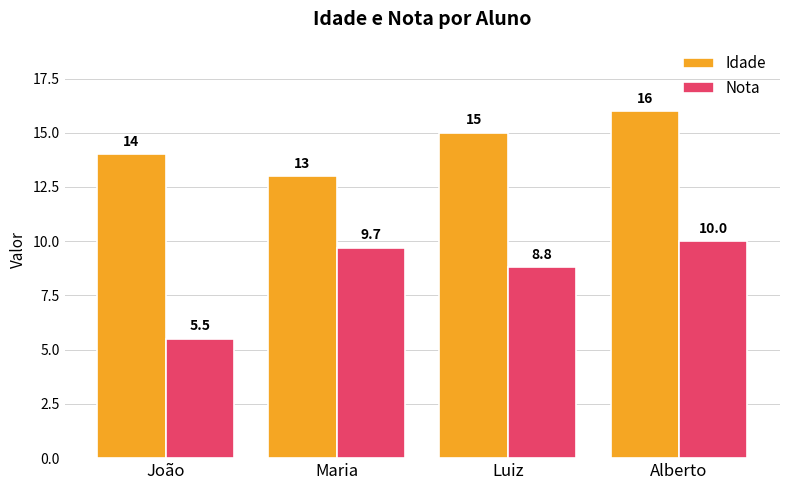

What is the spread (max minus min) of values at Luiz?

6.2